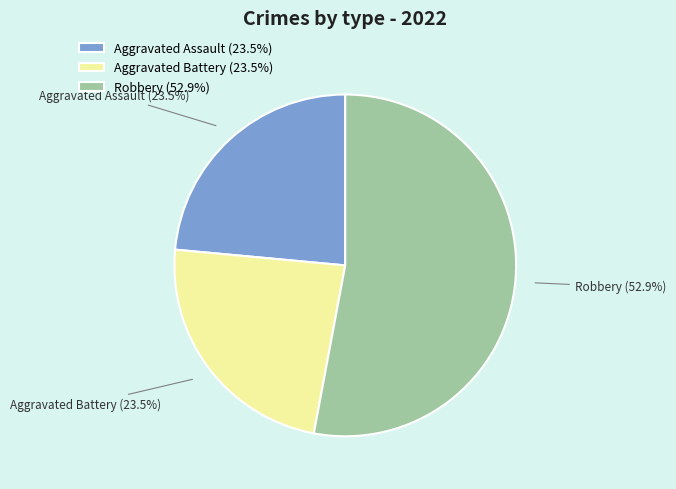

What is the largest slice in the pie chart?

Robbery